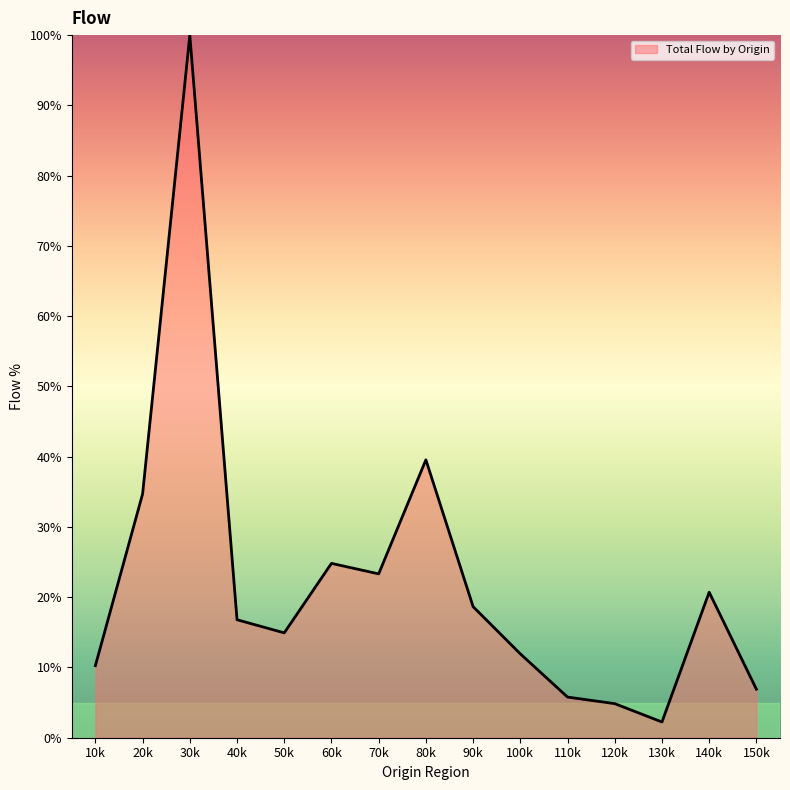

At which label does the data first exceed 16?

20k